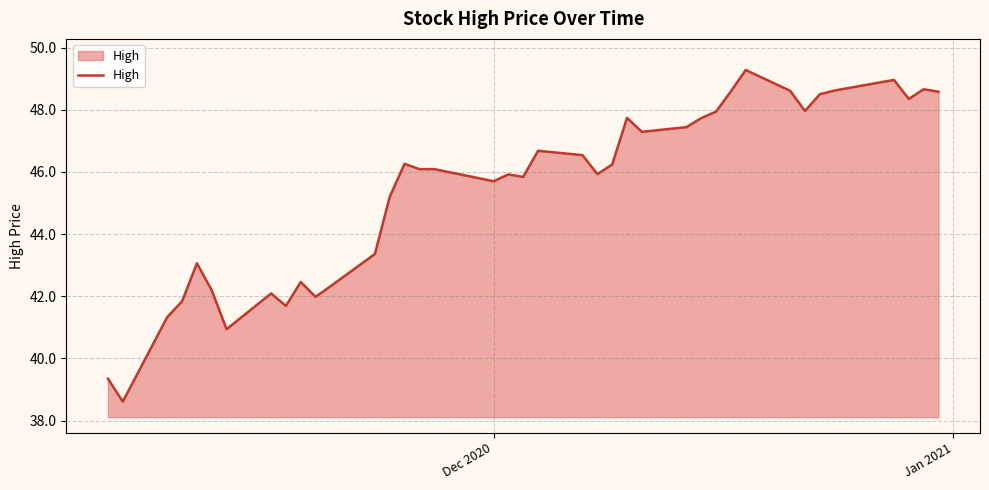

What is the smallest value displayed?

38.6